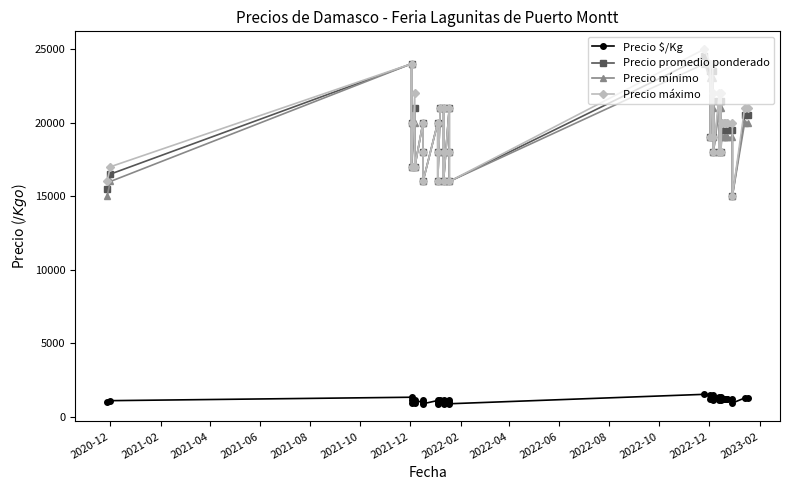

True or false: Precio $/Kg and Precio máximo cross at least once.

False